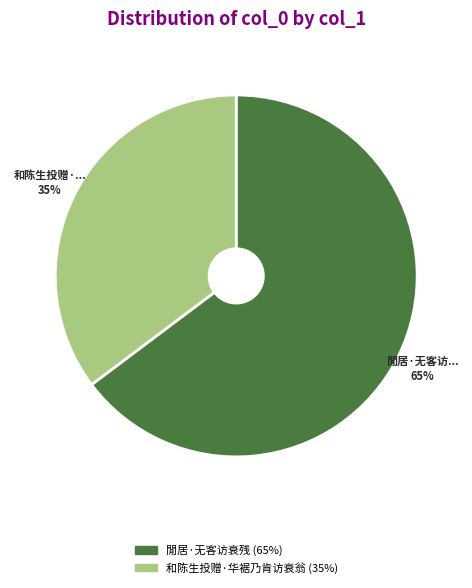

Is it true that 和陈生投赠·华裾乃肯访衰翁 is 24% of the pie?

False